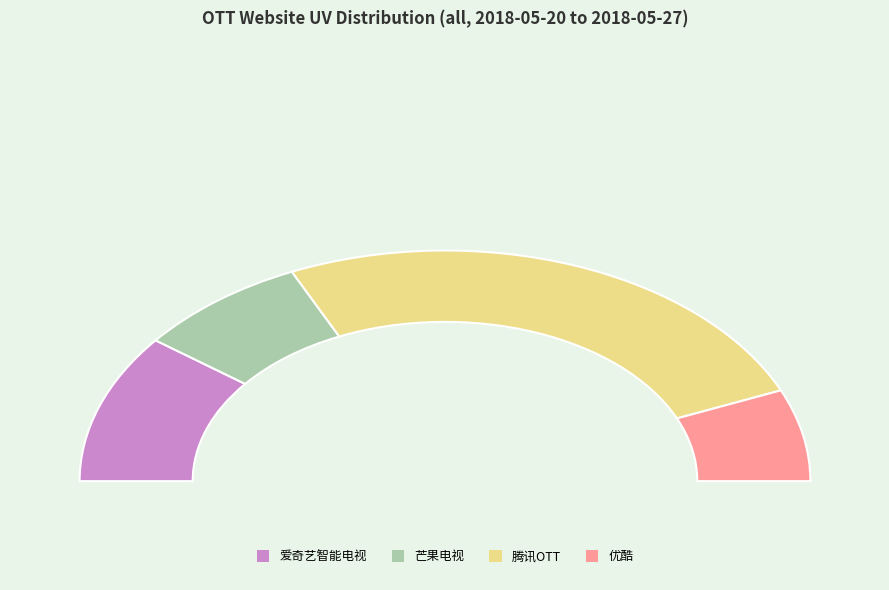

Do 腾讯OTT and 优酷 together represent more than half of the pie?

Yes